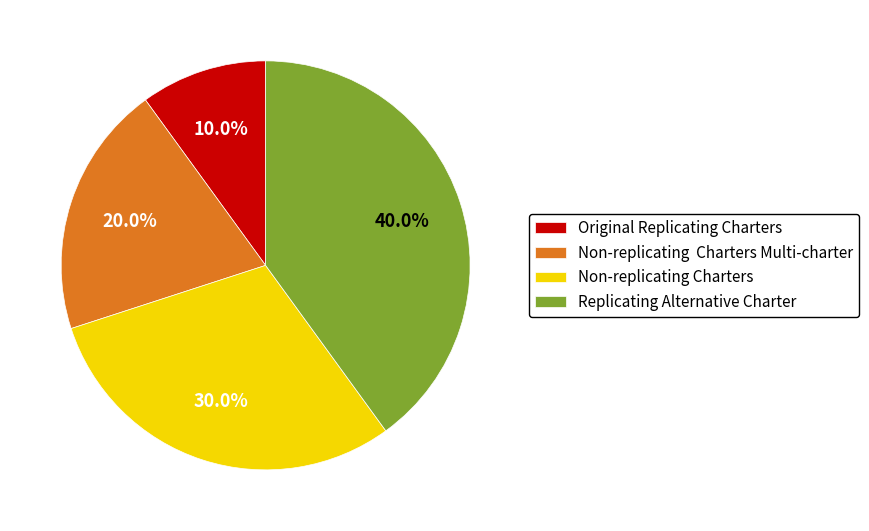

Is it true that Replicating Alternative Charter is 47% of the pie?

False